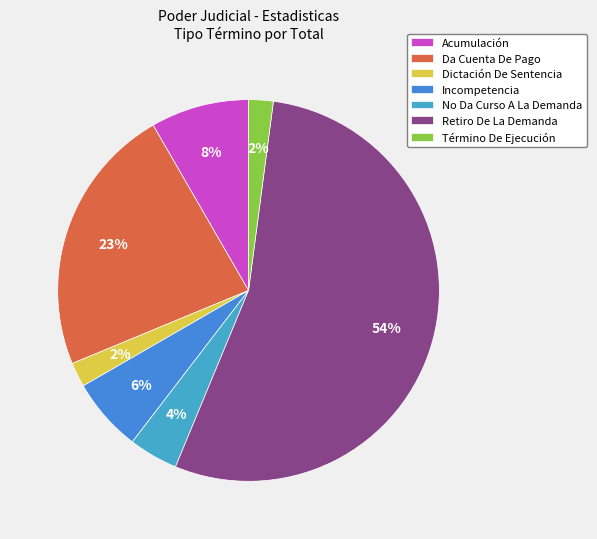

Count the number of slices in the pie.

7